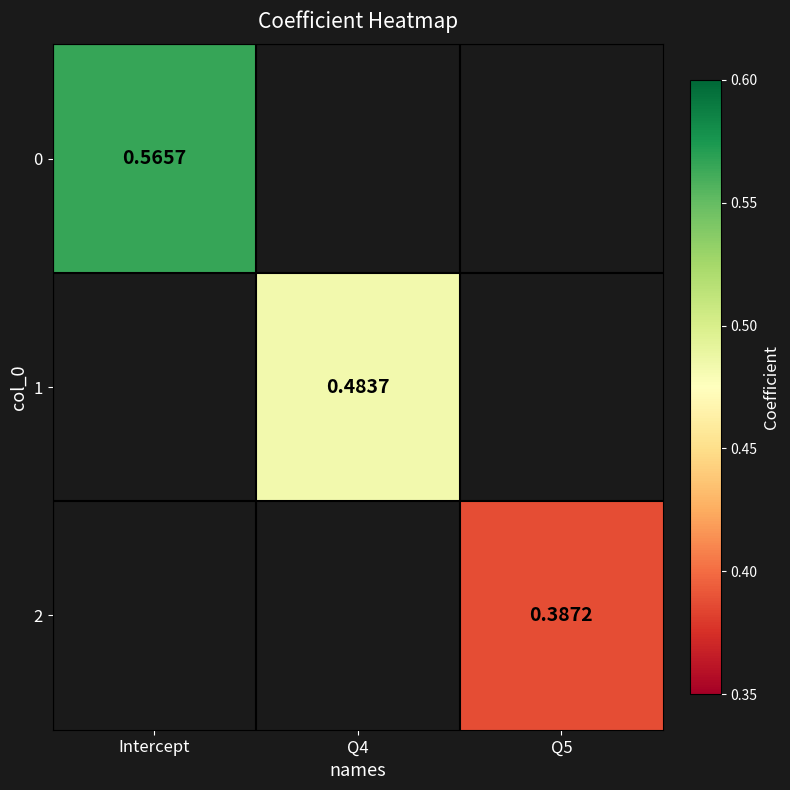

At how many categories does at least one series exceed 0?

3